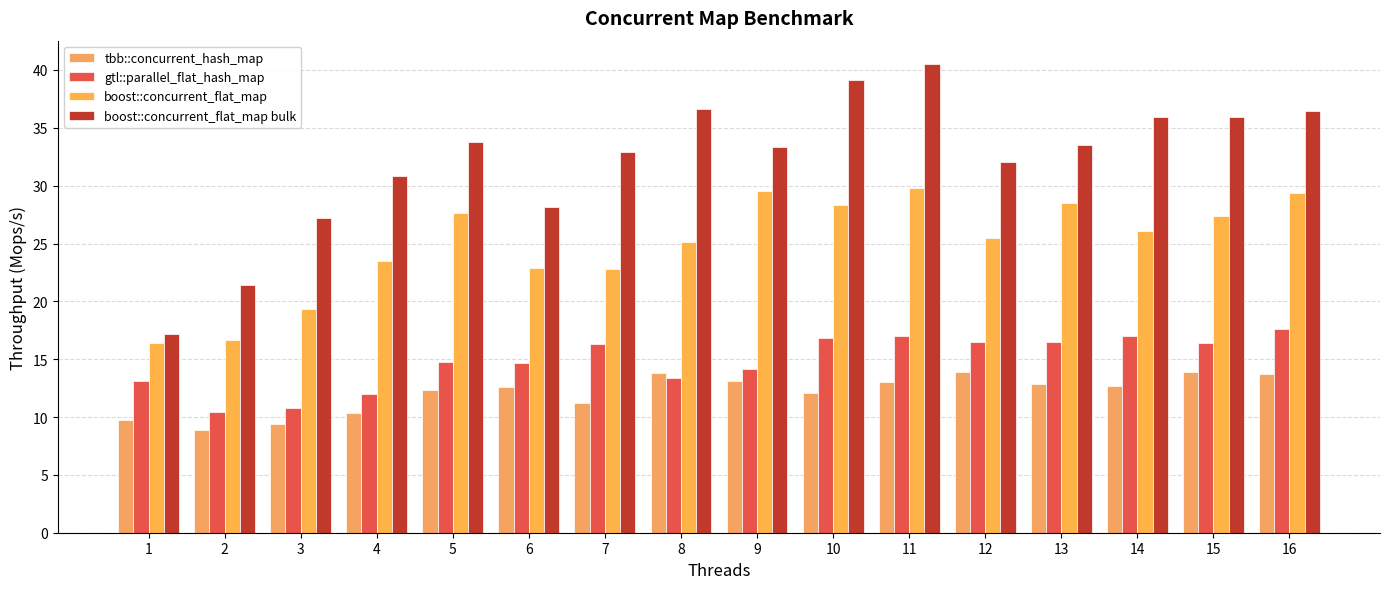

Which series has the largest total across all categories?

boost::concurrent_flat_map bulk